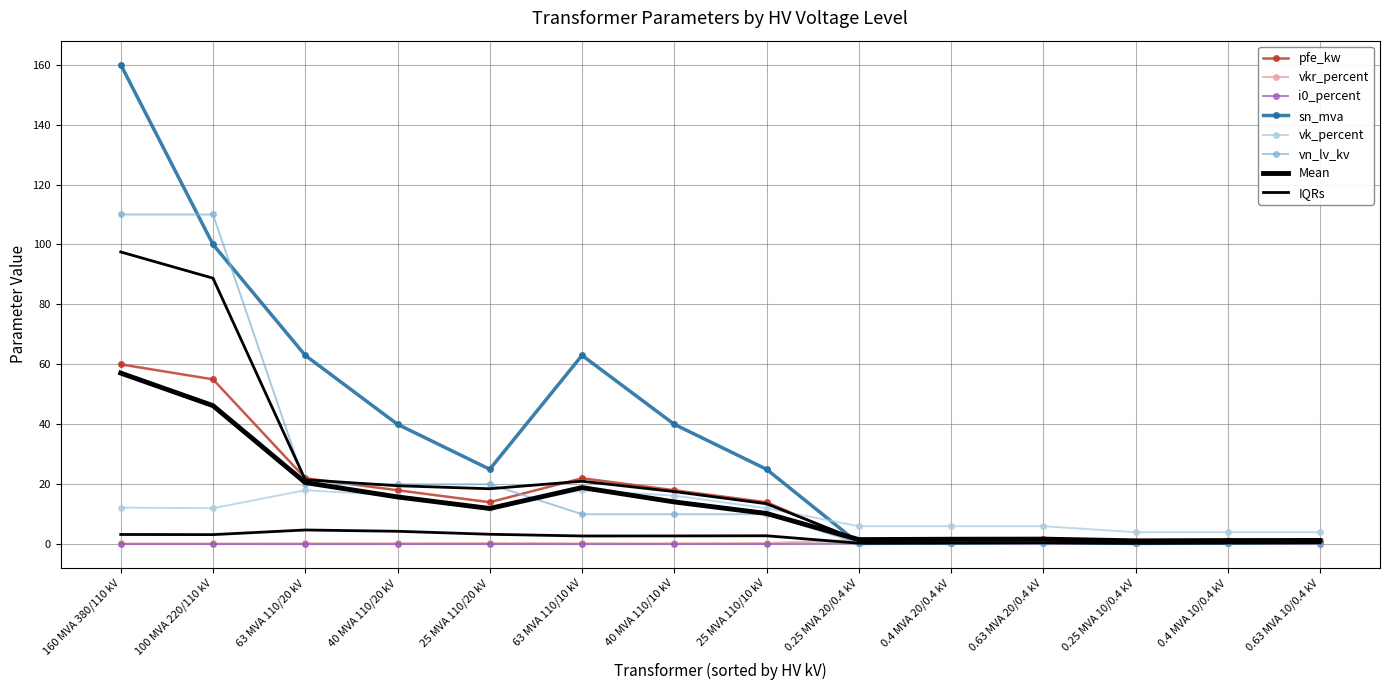

Reading left to right, extract all data points from this chart.

pfe_kw: 160 MVA 380/110 kV=60.0	100 MVA 220/110 kV=55.0	63 MVA 110/20 kV=22.0	40 MVA 110/20 kV=18.0	25 MVA 110/20 kV=14.0	63 MVA 110/10 kV=22.0	40 MVA 110/10 kV=18.0	25 MVA 110/10 kV=14.0	0.25 MVA 20/0.4 kV=0.8	0.4 MVA 20/0.4 kV=1.4	0.63 MVA 20/0.4 kV=1.6	0.25 MVA 10/0.4 kV=0.6	0.4 MVA 10/0.4 kV=0.9	0.63 MVA 10/0.4 kV=1.2
vkr_percent: 160 MVA 380/110 kV=0.2	100 MVA 220/110 kV=0.3	63 MVA 110/20 kV=0.3	40 MVA 110/20 kV=0.3	25 MVA 110/20 kV=0.4	63 MVA 110/10 kV=0.3	40 MVA 110/10 kV=0.3	25 MVA 110/10 kV=0.4	0.25 MVA 20/0.4 kV=1.4	0.4 MVA 20/0.4 kV=1.4	0.63 MVA 20/0.4 kV=1.2	0.25 MVA 10/0.4 kV=1.2	0.4 MVA 10/0.4 kV=1.3	0.63 MVA 10/0.4 kV=1.1
i0_percent: 160 MVA 380/110 kV=0.1	100 MVA 220/110 kV=0.1	63 MVA 110/20 kV=0.0	40 MVA 110/20 kV=0.1	25 MVA 110/20 kV=0.1	63 MVA 110/10 kV=0.0	40 MVA 110/10 kV=0.1	25 MVA 110/10 kV=0.1	0.25 MVA 20/0.4 kV=0.3	0.4 MVA 20/0.4 kV=0.3	0.63 MVA 20/0.4 kV=0.3	0.25 MVA 10/0.4 kV=0.2	0.4 MVA 10/0.4 kV=0.2	0.63 MVA 10/0.4 kV=0.2
sn_mva: 160 MVA 380/110 kV=160.0	100 MVA 220/110 kV=100.0	63 MVA 110/20 kV=63.0	40 MVA 110/20 kV=40.0	25 MVA 110/20 kV=25.0	63 MVA 110/10 kV=63.0	40 MVA 110/10 kV=40.0	25 MVA 110/10 kV=25.0	0.25 MVA 20/0.4 kV=0.2	0.4 MVA 20/0.4 kV=0.4	0.63 MVA 20/0.4 kV=0.6	0.25 MVA 10/0.4 kV=0.2	0.4 MVA 10/0.4 kV=0.4	0.63 MVA 10/0.4 kV=0.6
vk_percent: 160 MVA 380/110 kV=12.2	100 MVA 220/110 kV=12.0	63 MVA 110/20 kV=18.0	40 MVA 110/20 kV=16.2	25 MVA 110/20 kV=12.0	63 MVA 110/10 kV=18.0	40 MVA 110/10 kV=16.2	25 MVA 110/10 kV=12.0	0.25 MVA 20/0.4 kV=6.0	0.4 MVA 20/0.4 kV=6.0	0.63 MVA 20/0.4 kV=6.0	0.25 MVA 10/0.4 kV=4.0	0.4 MVA 10/0.4 kV=4.0	0.63 MVA 10/0.4 kV=4.0
vn_lv_kv: 160 MVA 380/110 kV=110.0	100 MVA 220/110 kV=110.0	63 MVA 110/20 kV=20.0	40 MVA 110/20 kV=20.0	25 MVA 110/20 kV=20.0	63 MVA 110/10 kV=10.0	40 MVA 110/10 kV=10.0	25 MVA 110/10 kV=10.0	0.25 MVA 20/0.4 kV=0.4	0.4 MVA 20/0.4 kV=0.4	0.63 MVA 20/0.4 kV=0.4	0.25 MVA 10/0.4 kV=0.4	0.4 MVA 10/0.4 kV=0.4	0.63 MVA 10/0.4 kV=0.4